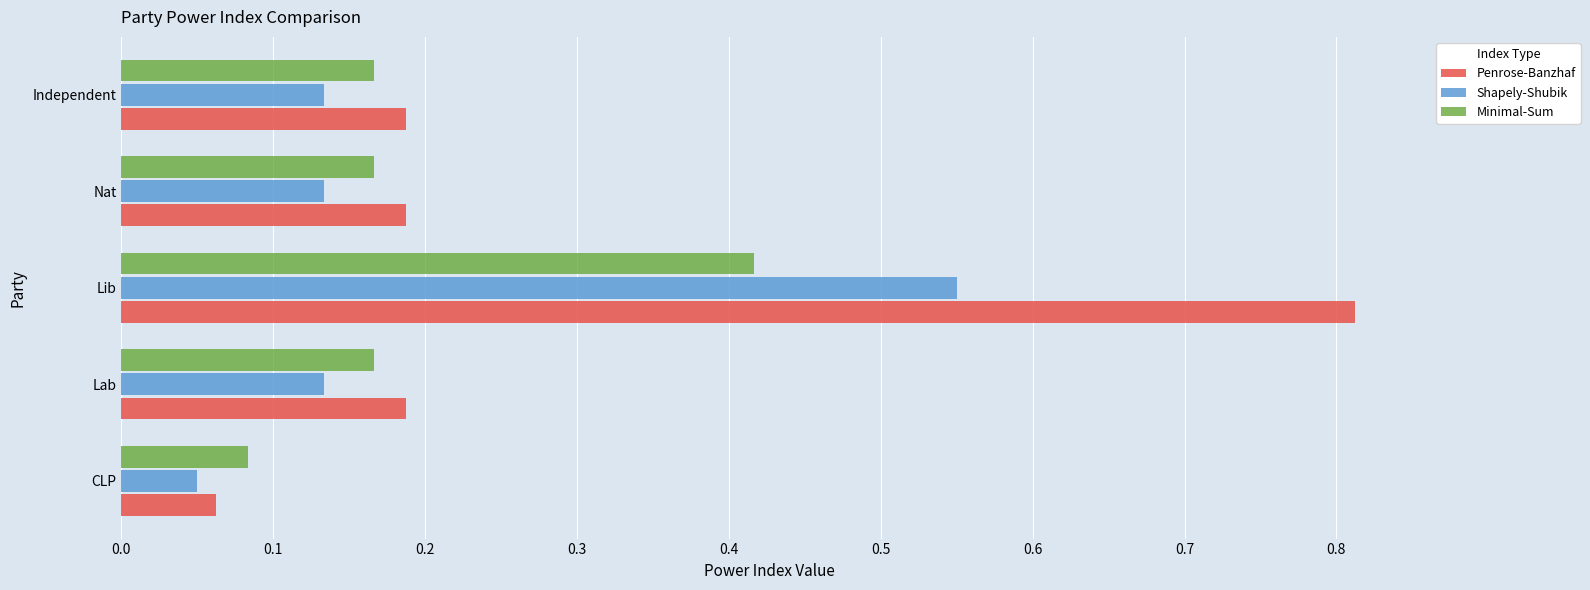

Which series has the widest spread of values?

Penrose-Banzhaf